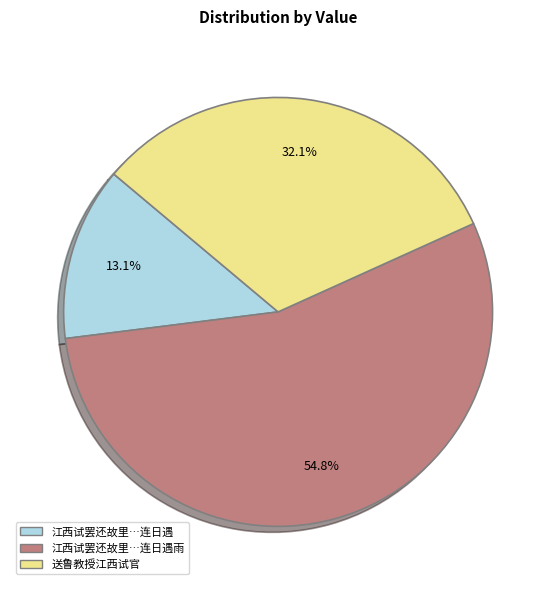

What portion of the pie excludes 送鲁教授江西试官?

67.9%